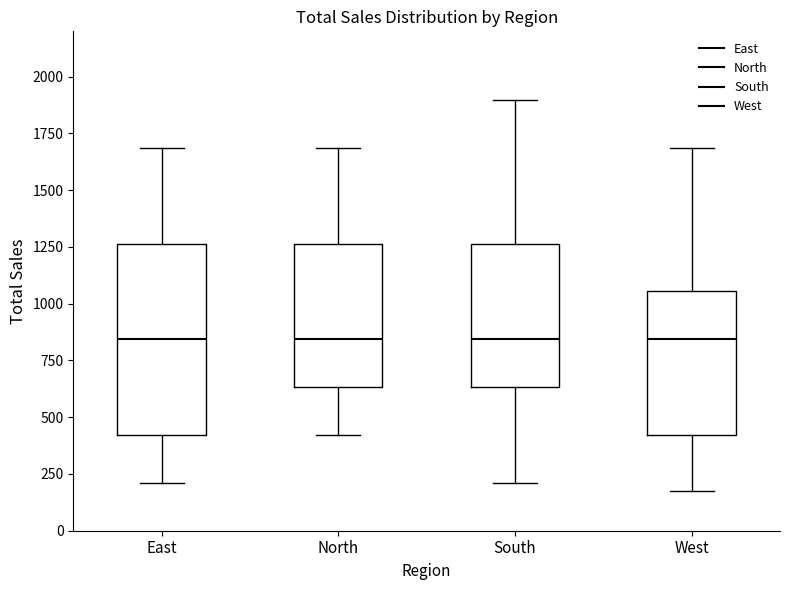

Reading left to right, read every box against the y-axis: the position of its median line, the range the box covers, and the ends of its whiskers. The values are not printed on the chart, so give them approximately, as read against the axis.

East: median 850, box 400 to 1250, whiskers 200 to 1700
North: median 850, box 650 to 1250, whiskers 400 to 1700
South: median 850, box 650 to 1250, whiskers 200 to 1900
West: median 850, box 400 to 1050, whiskers 150 to 1700